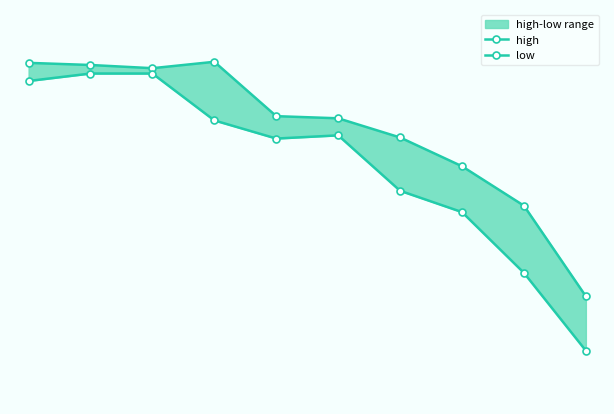

What is the sum of the low values at 9 and 1?

12.6